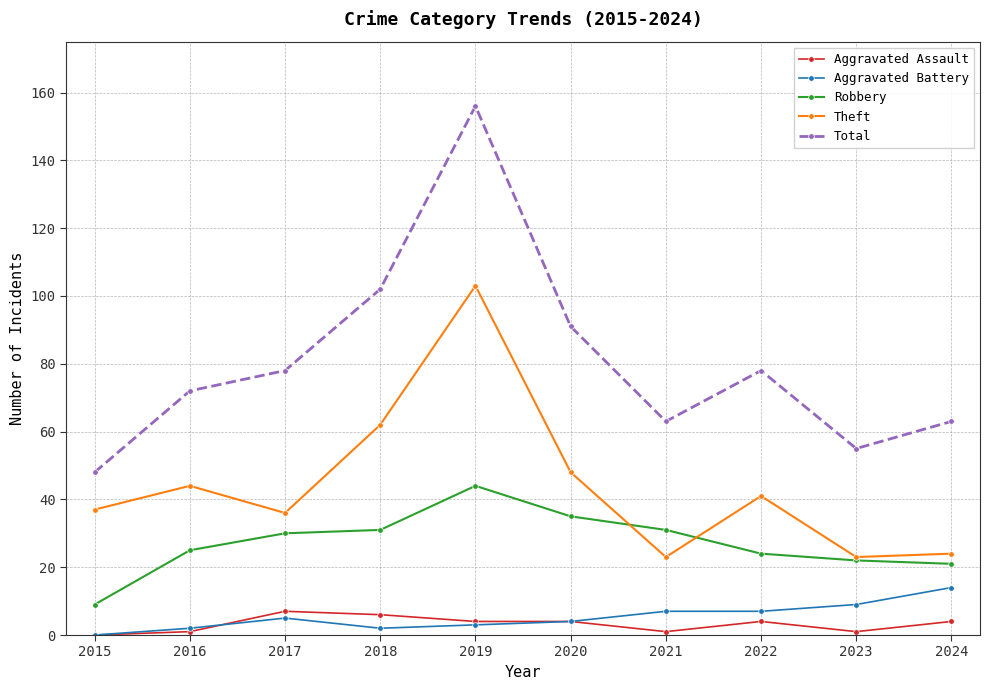

At which category does Aggravated Battery reach its first local peak?

2017